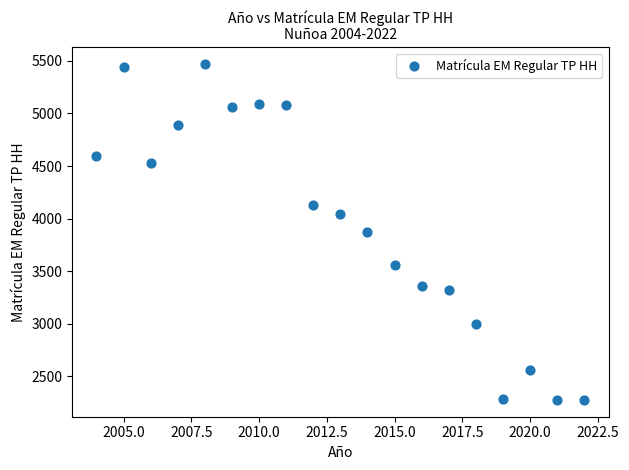

What is the range of X values (max minus min)?

18